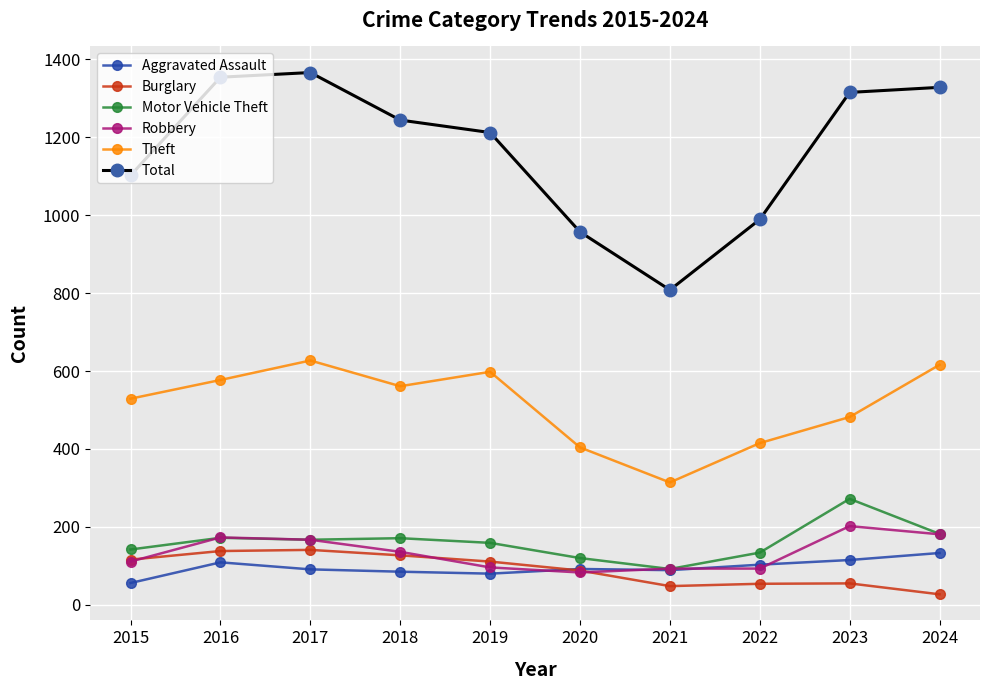

The Burglary series shows 127 at 2018. True or false?

True